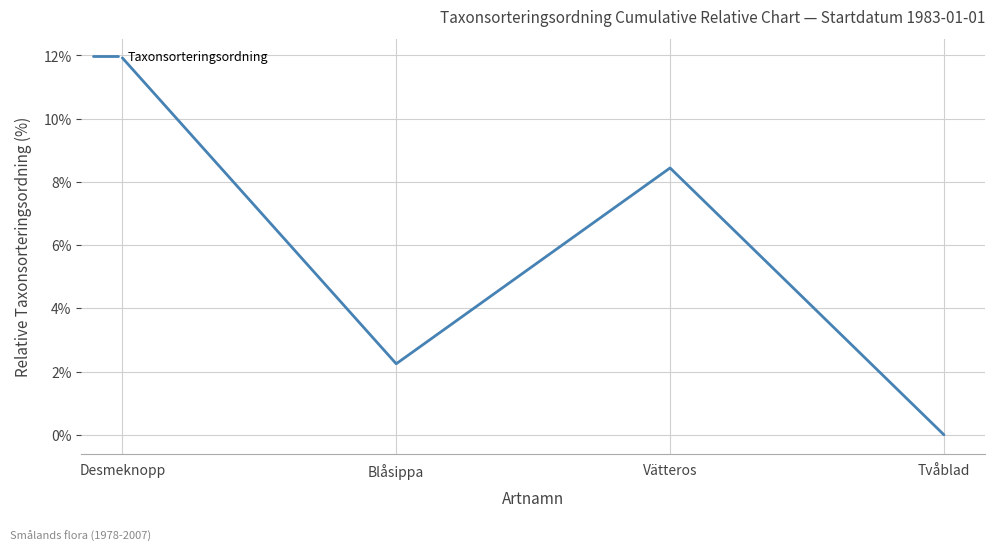

Which has a higher value, Desmeknopp or Tvåblad?

Desmeknopp